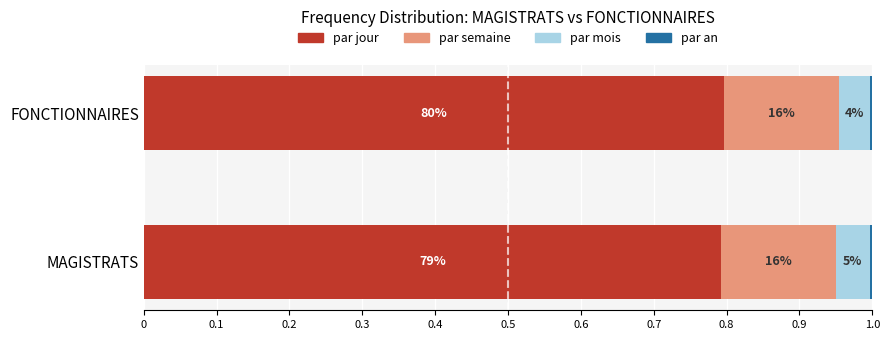

What position from the right is MAGISTRATS?

2